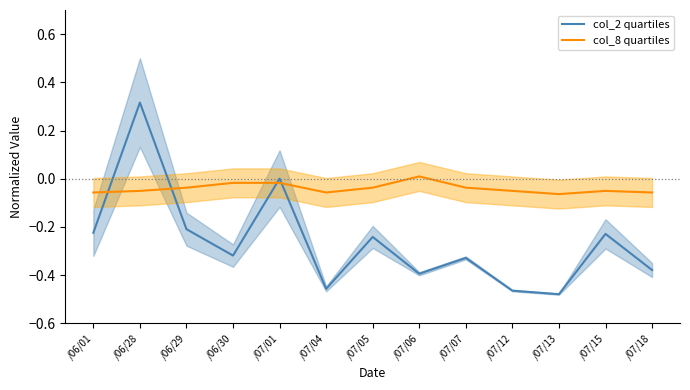

True or false: col_8 quartiles has more than 1 interior local peaks.

True